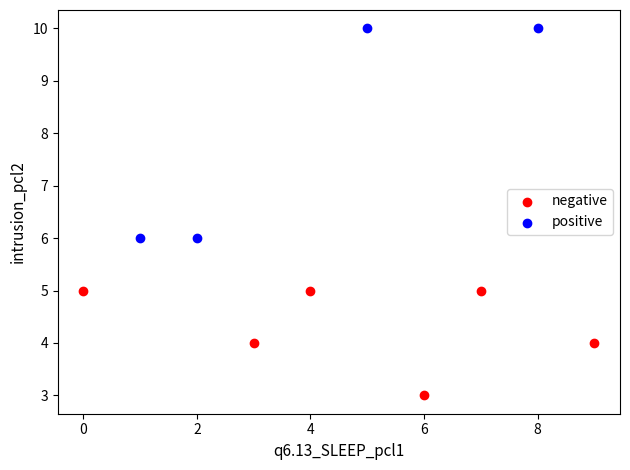

Which series reaches the maximum Y coordinate?

positive